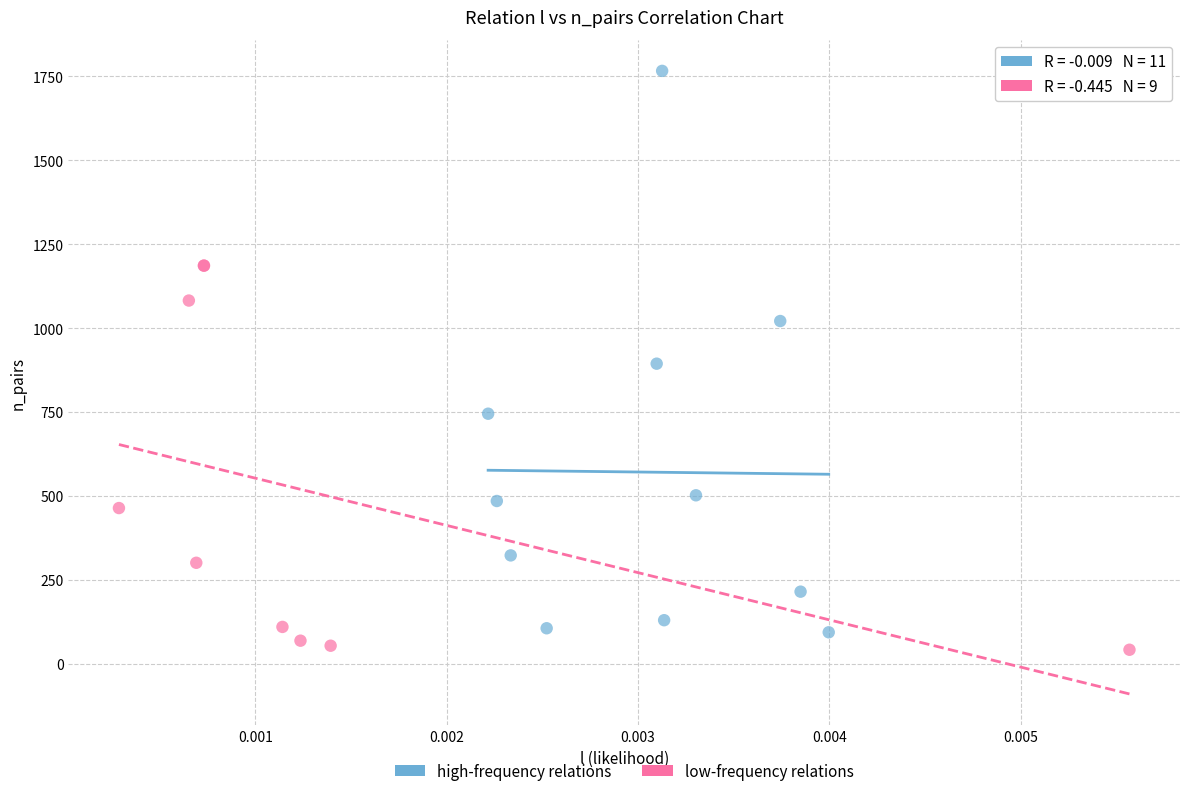

Which series has the largest Y range (max minus min)?

high-frequency relations